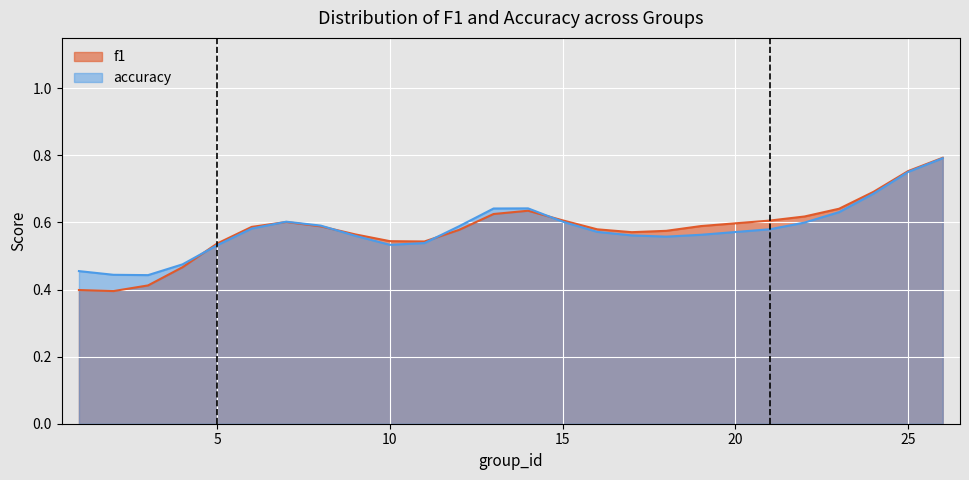

Which series has the widest spread of values?

f1